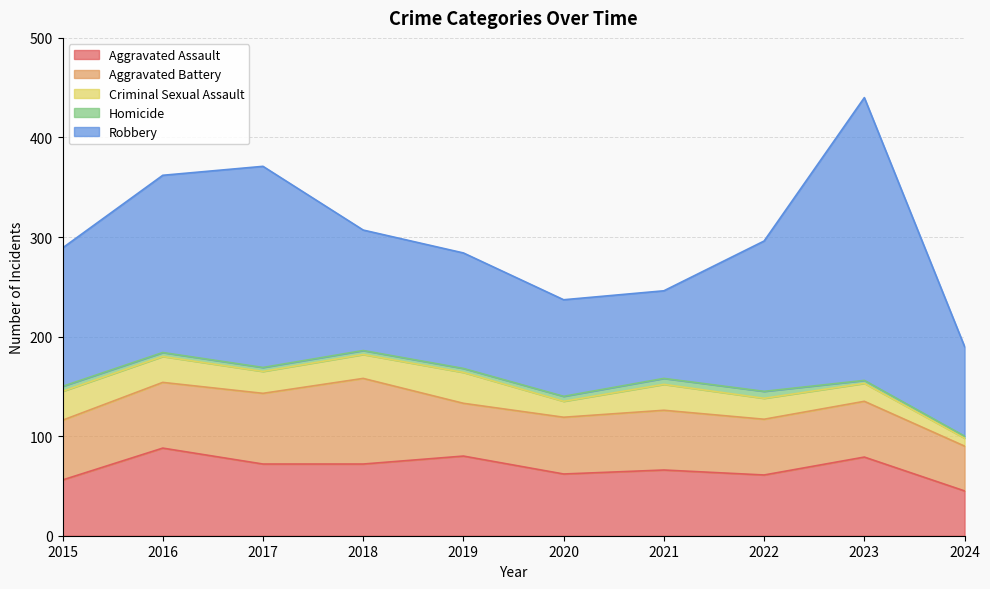

Which series changed the most between 2019 and 2024?

Aggravated Assault